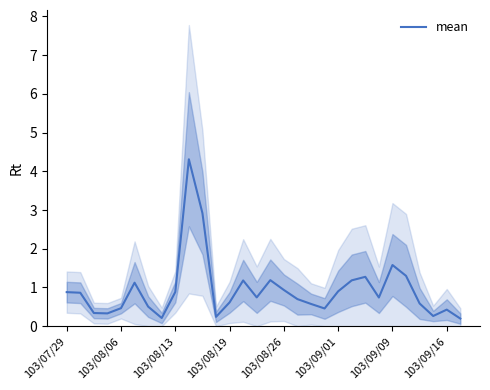

What is the difference between the second highest and second lowest values?

2.7